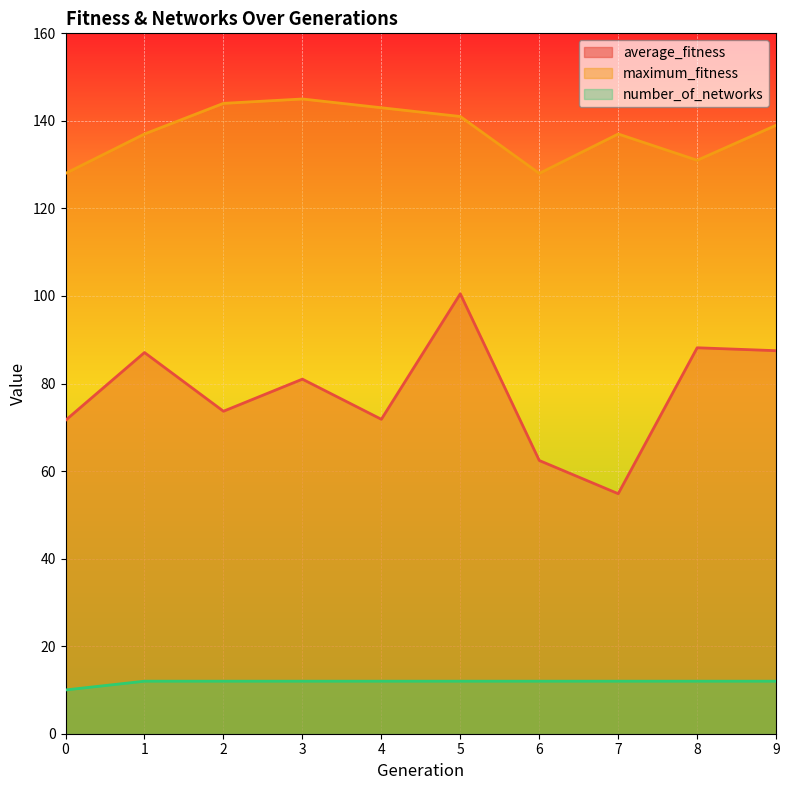

List the series in order of their overall mean, lowest first.

number_of_networks, average_fitness, maximum_fitness